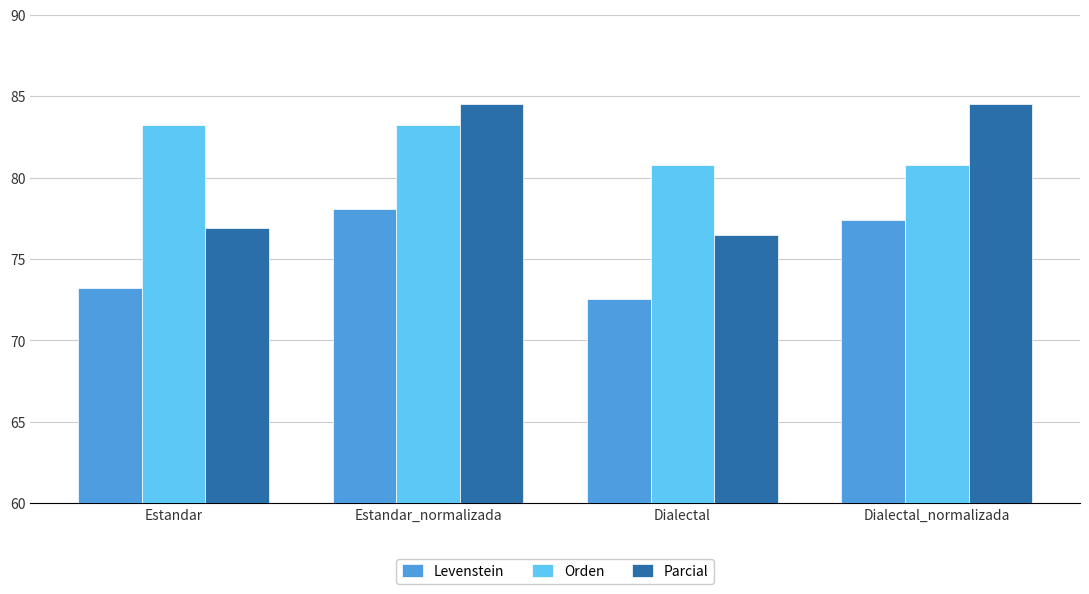

How many data points in Orden are above 83?

2